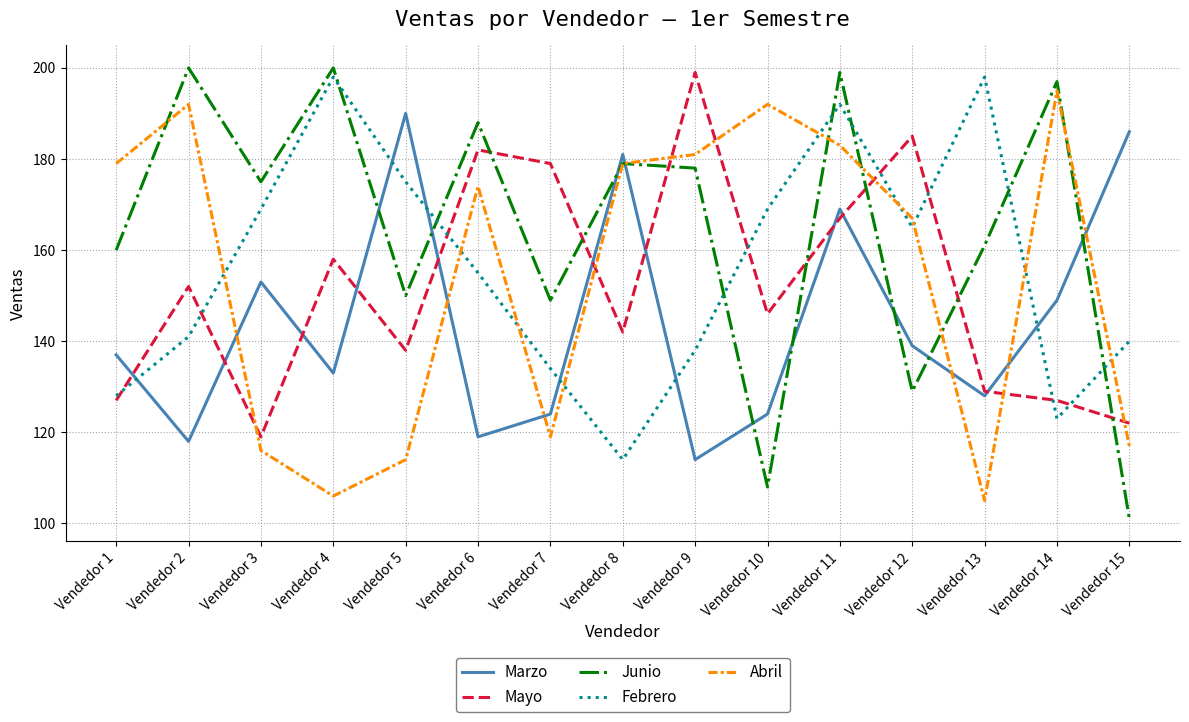

What is the difference between the Febrero values at Vendedor 6 and Vendedor 5?

20